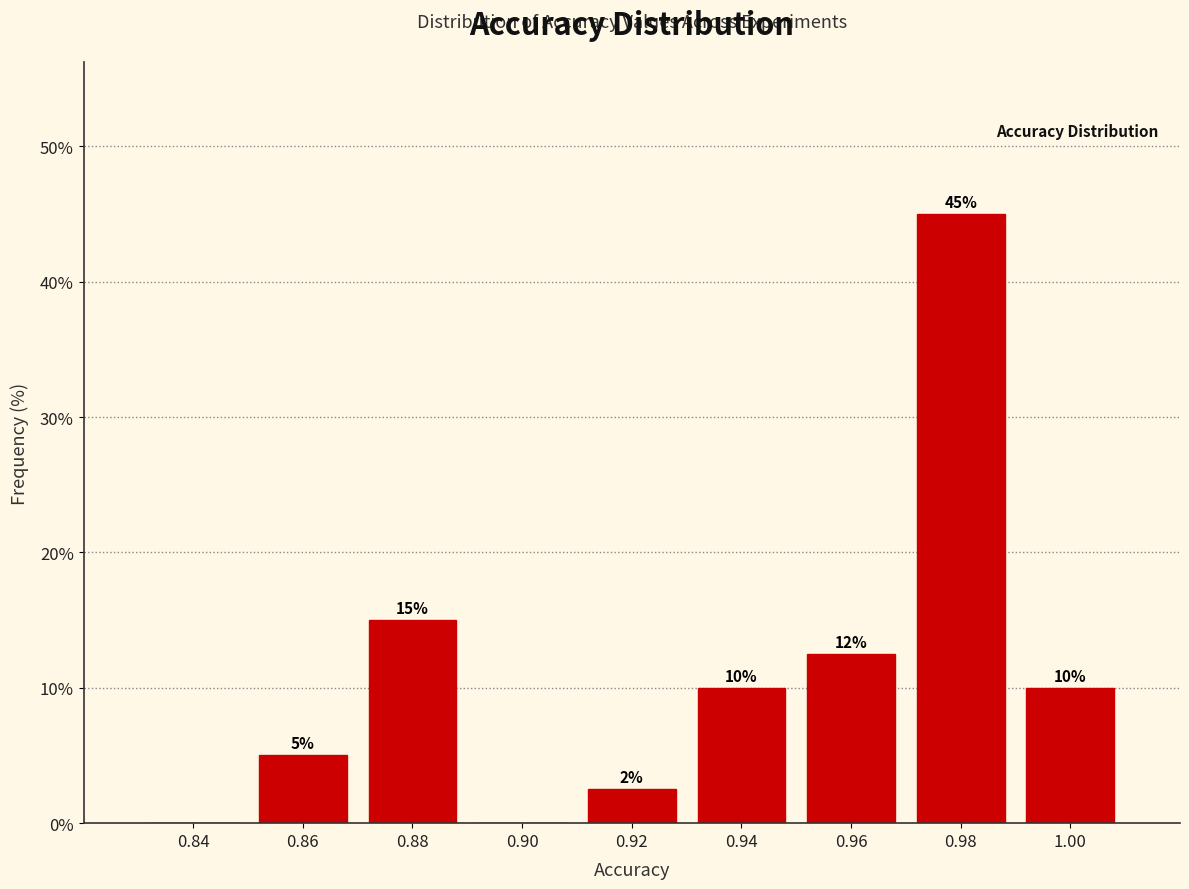

What is the greatest value displayed?

45.0